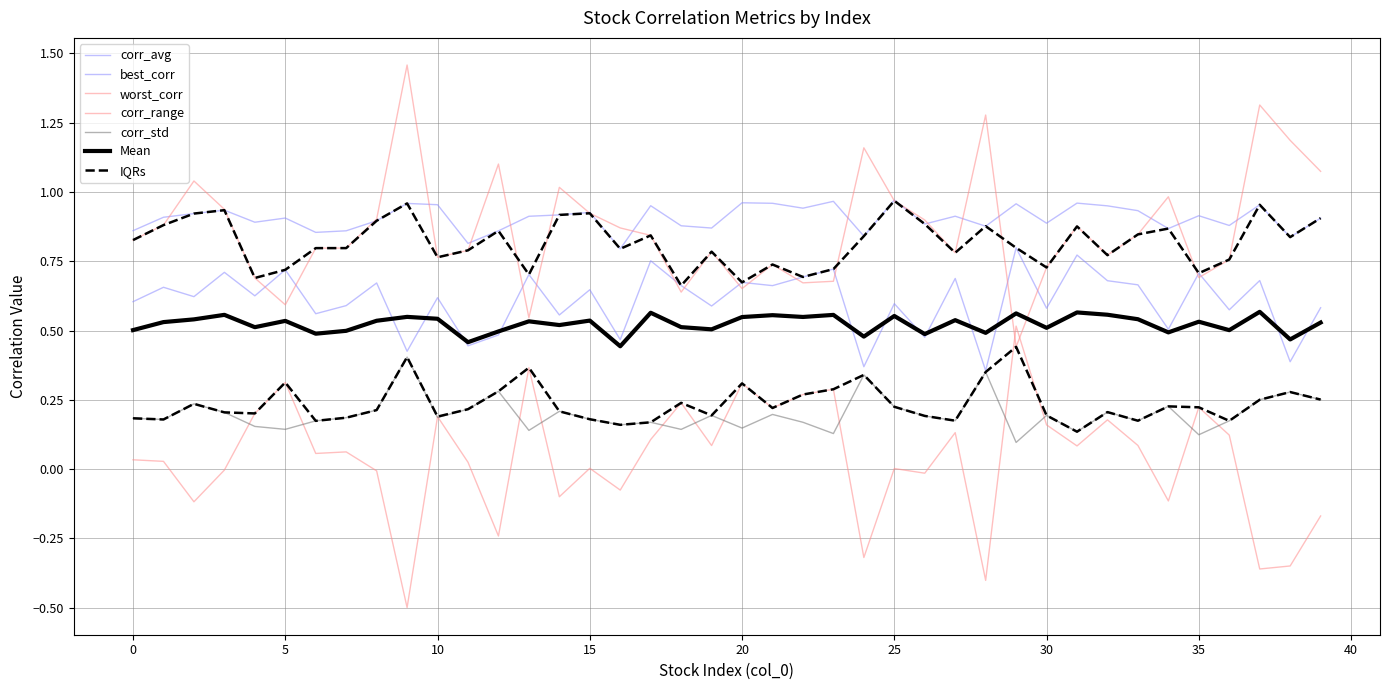

True or false: worst_corr and corr_avg intersect in this chart.

False